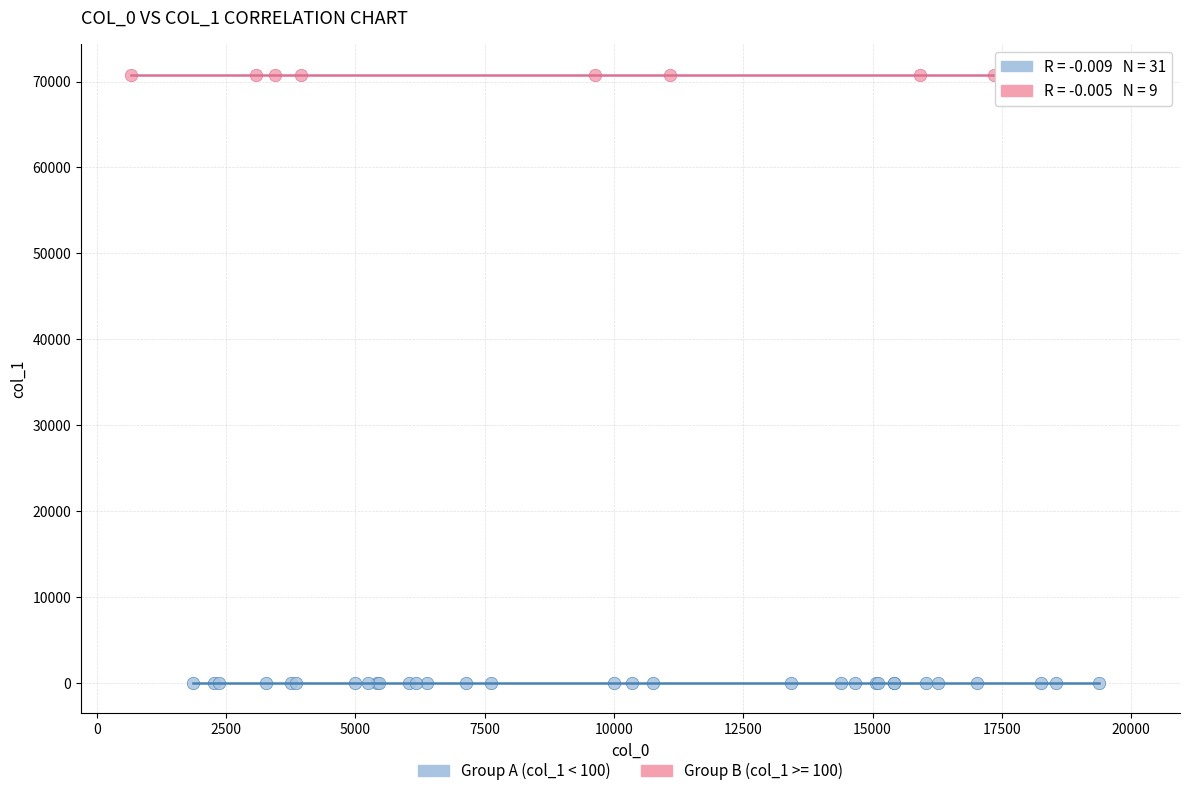

Which series reaches the minimum Y coordinate?

Group A (col_1 < 100)